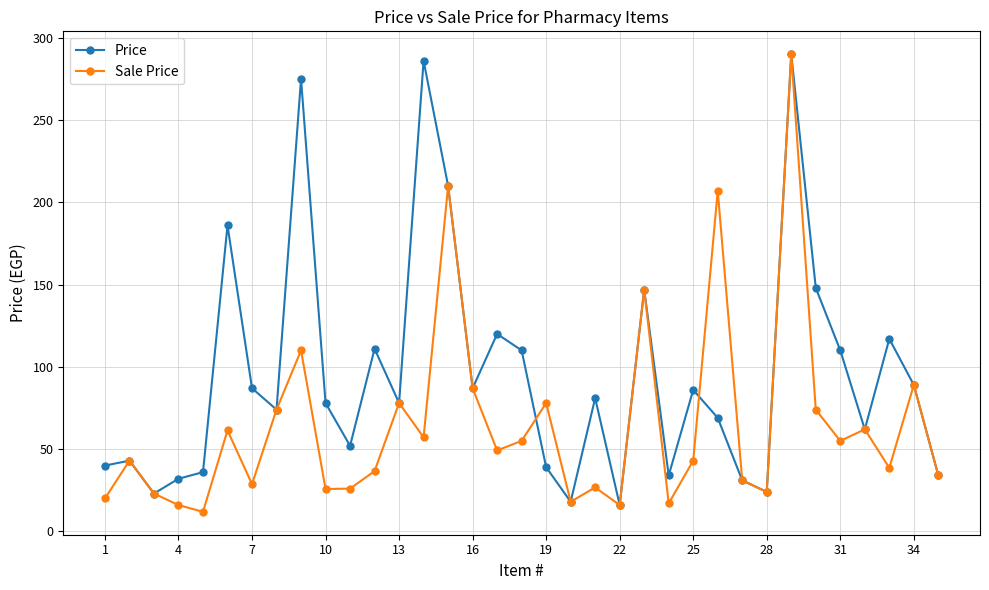

True or false: Price has more than 1 interior local peaks.

True